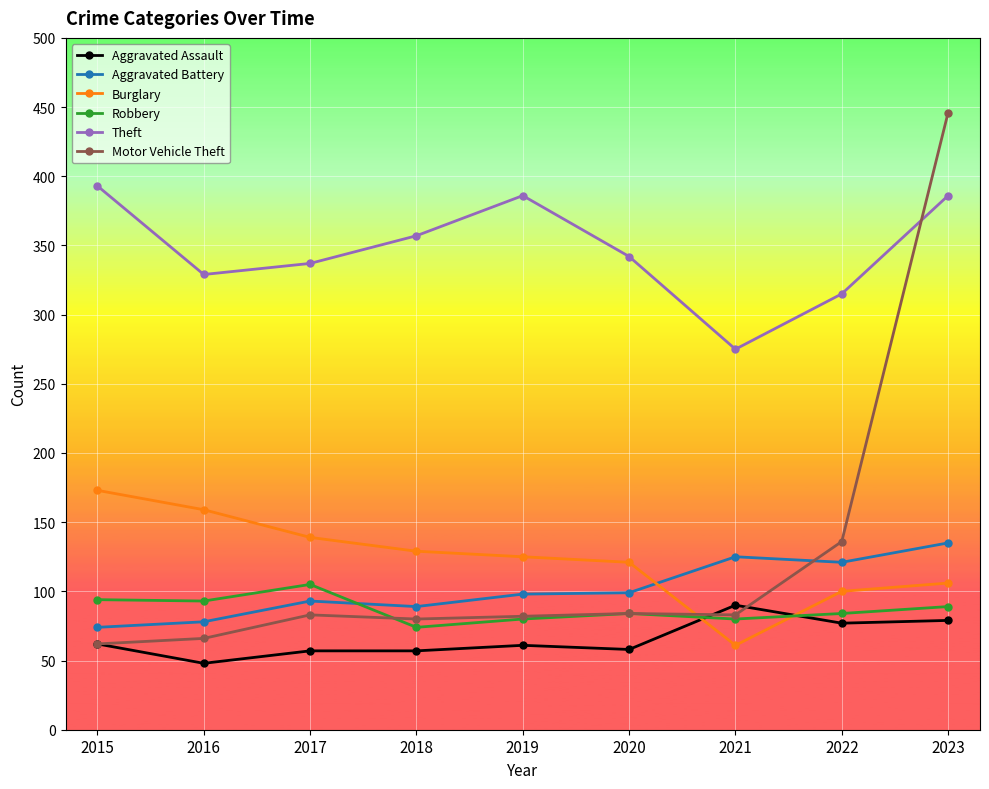

How many distinct data groups are displayed?

6